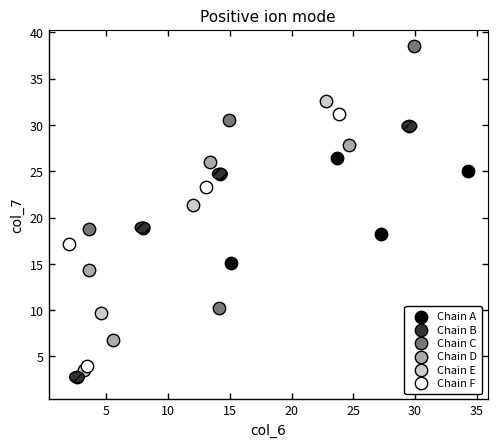

Which series reaches the maximum Y coordinate?

Chain C